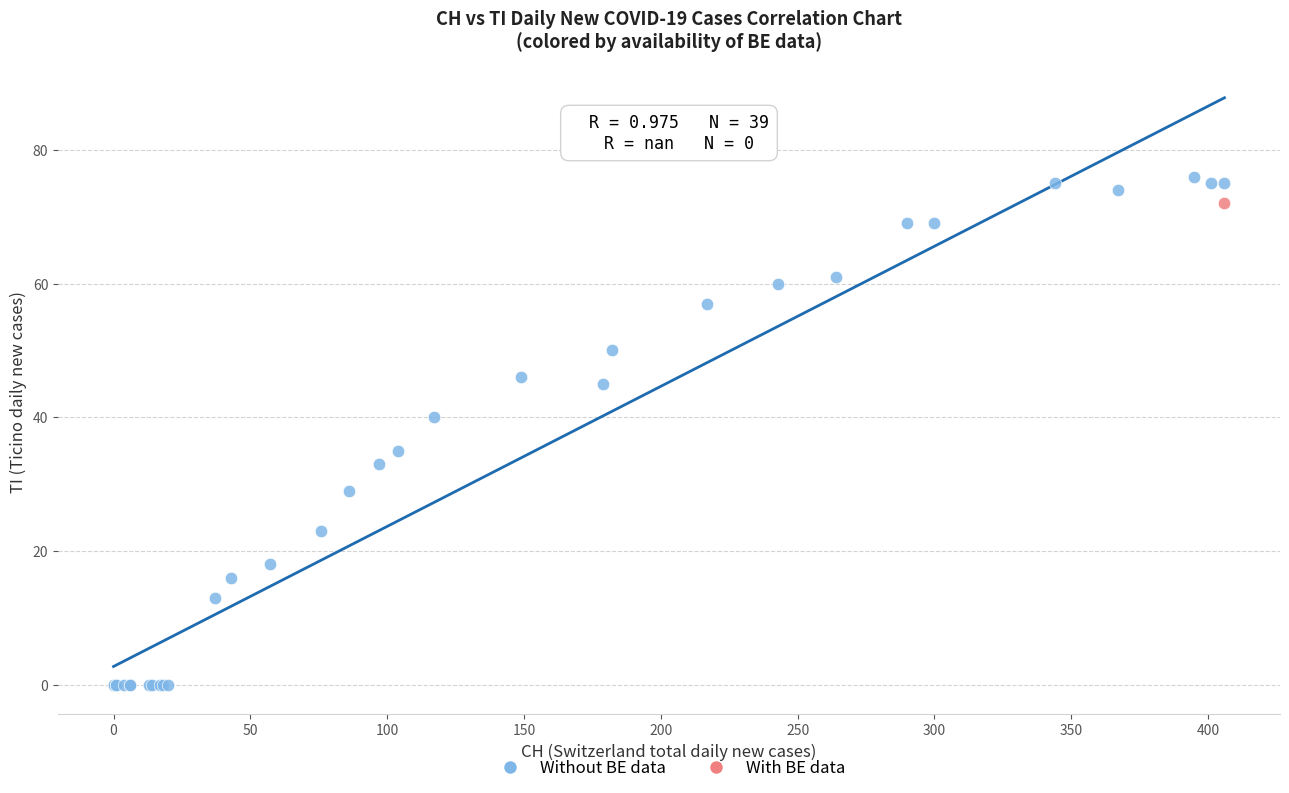

What are all the series names shown in the legend?

Without BE data, With BE data